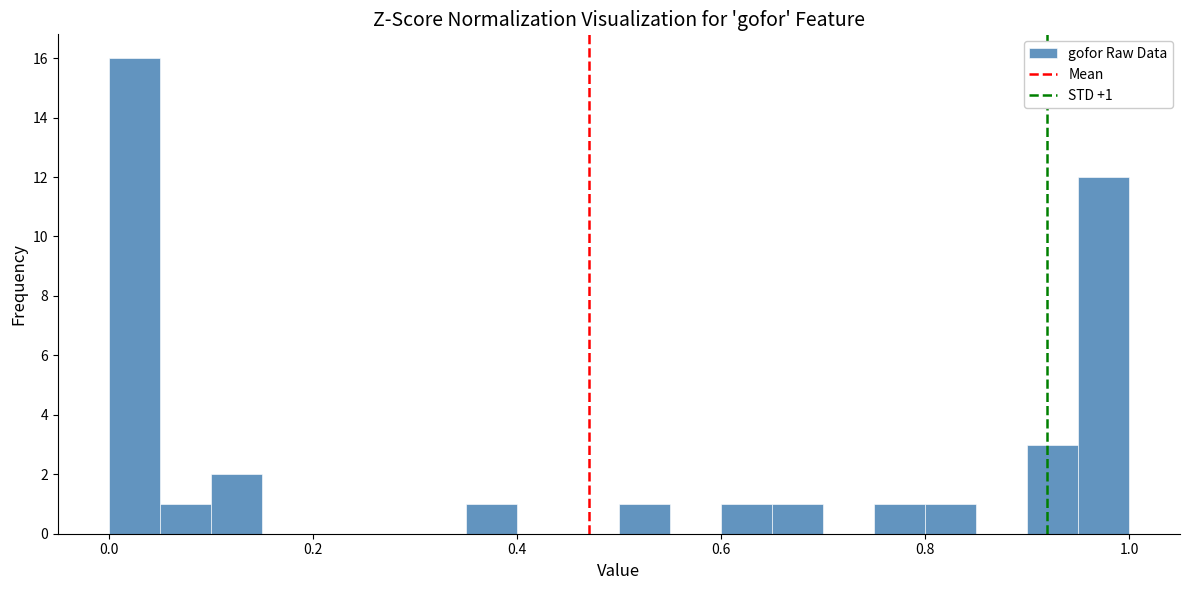

Read against the x-axis, roughly where is the centre of the tallest bar?

0.02